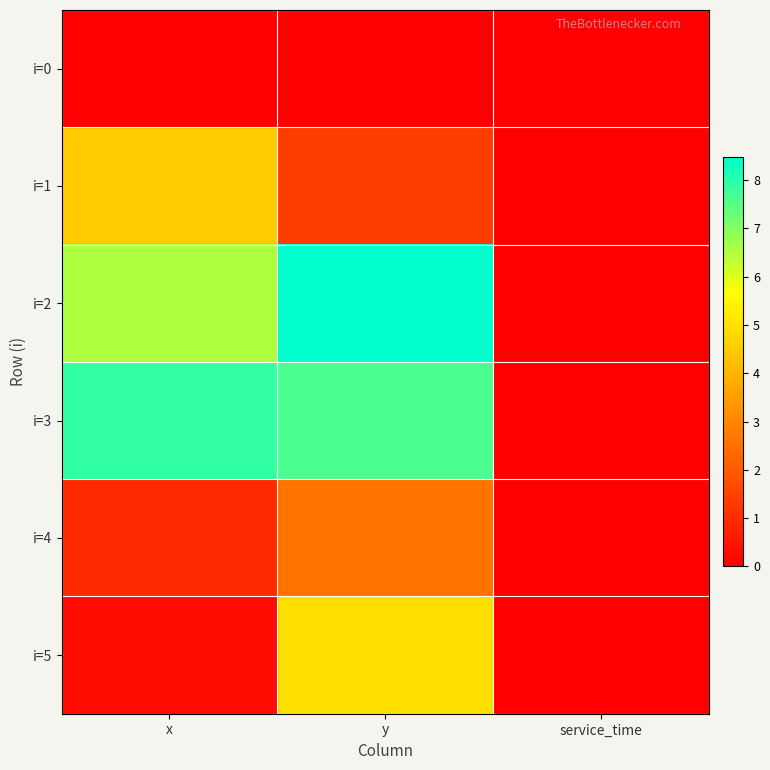

Which series has the largest total across all categories?

i=3